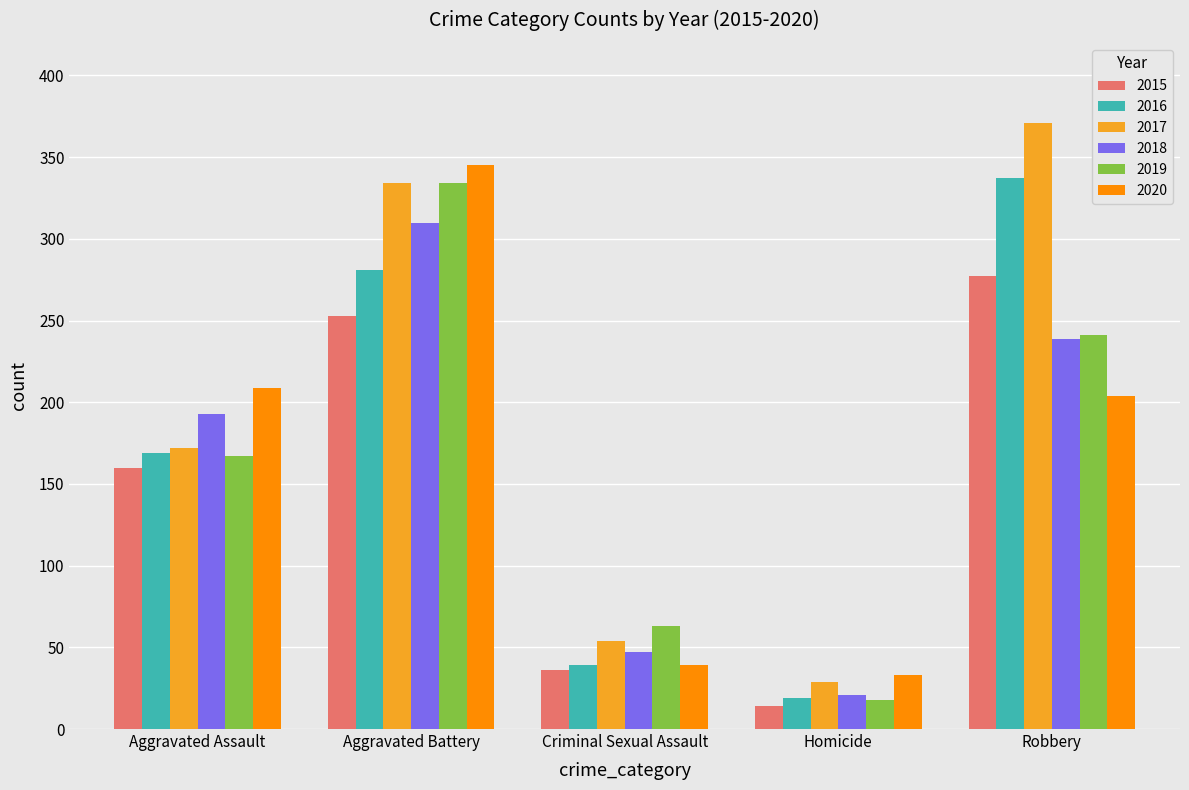

Which series changed the most between Aggravated Assault and Aggravated Battery?

2019